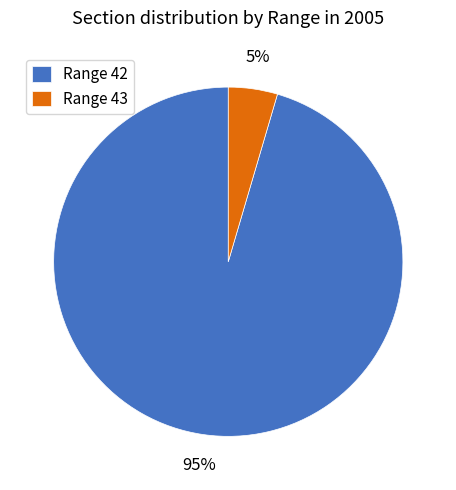

How many slices are in this pie chart?

2